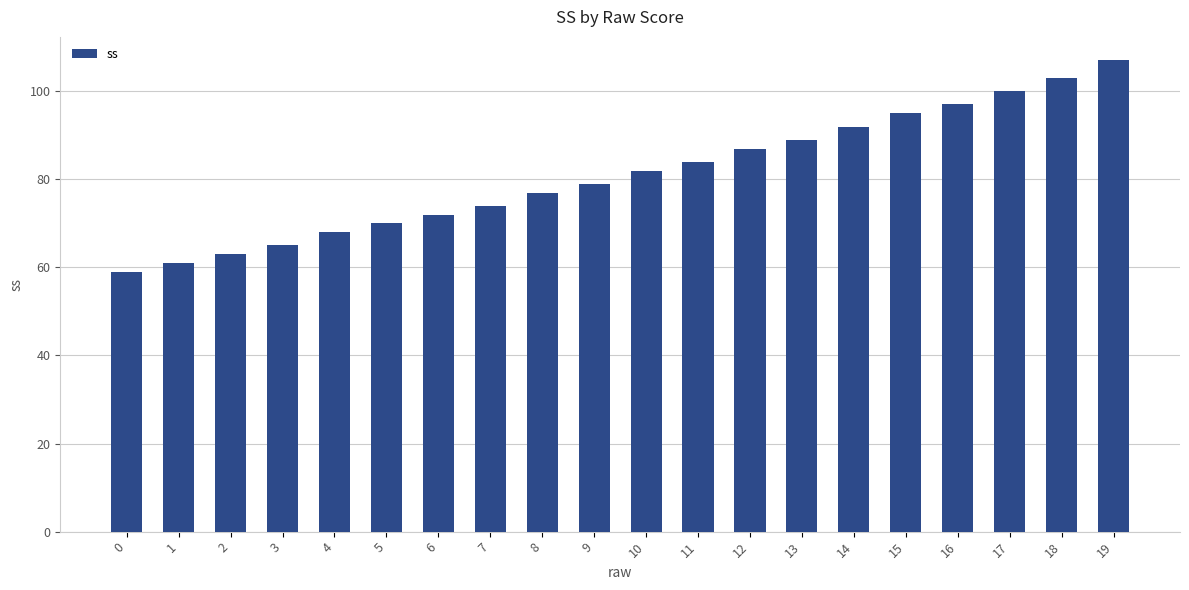

What is the difference between the maximum and minimum values?

48